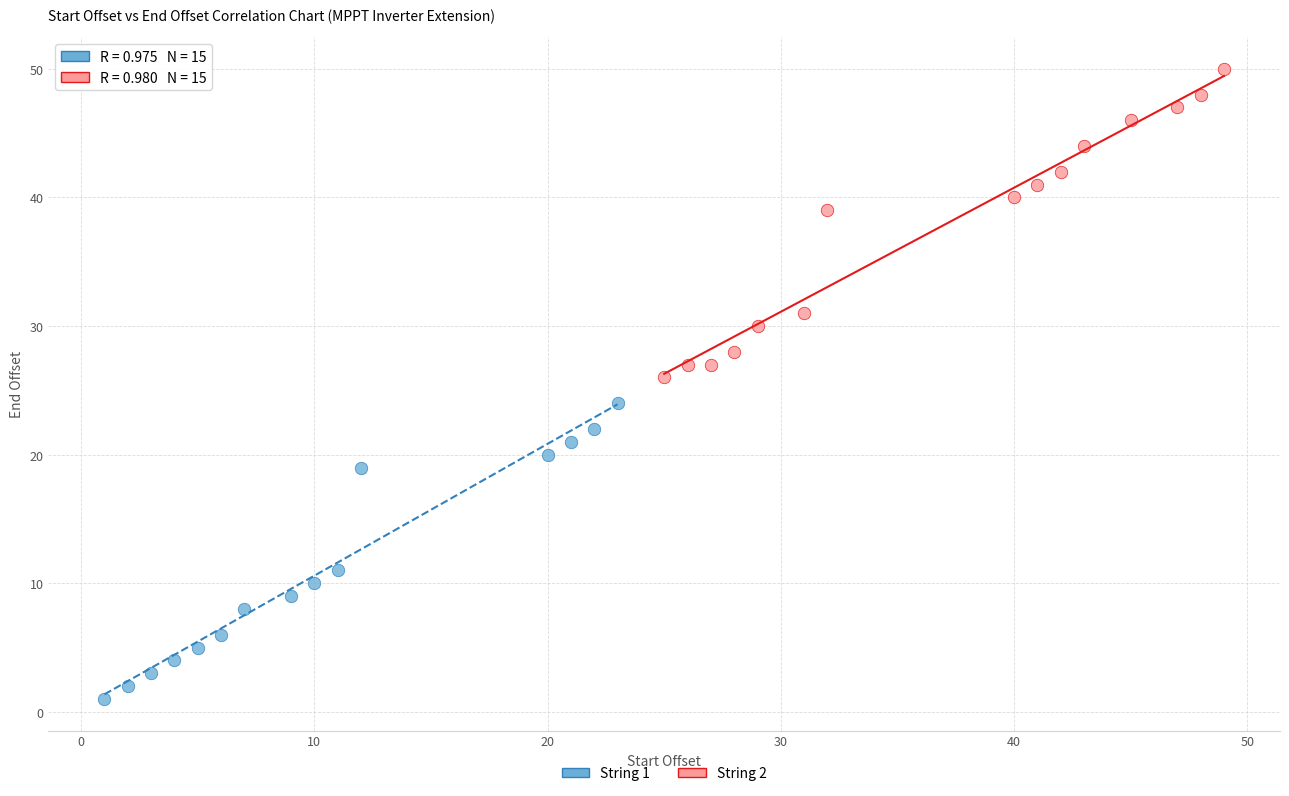

Which series contains the lowest Y value?

String 1